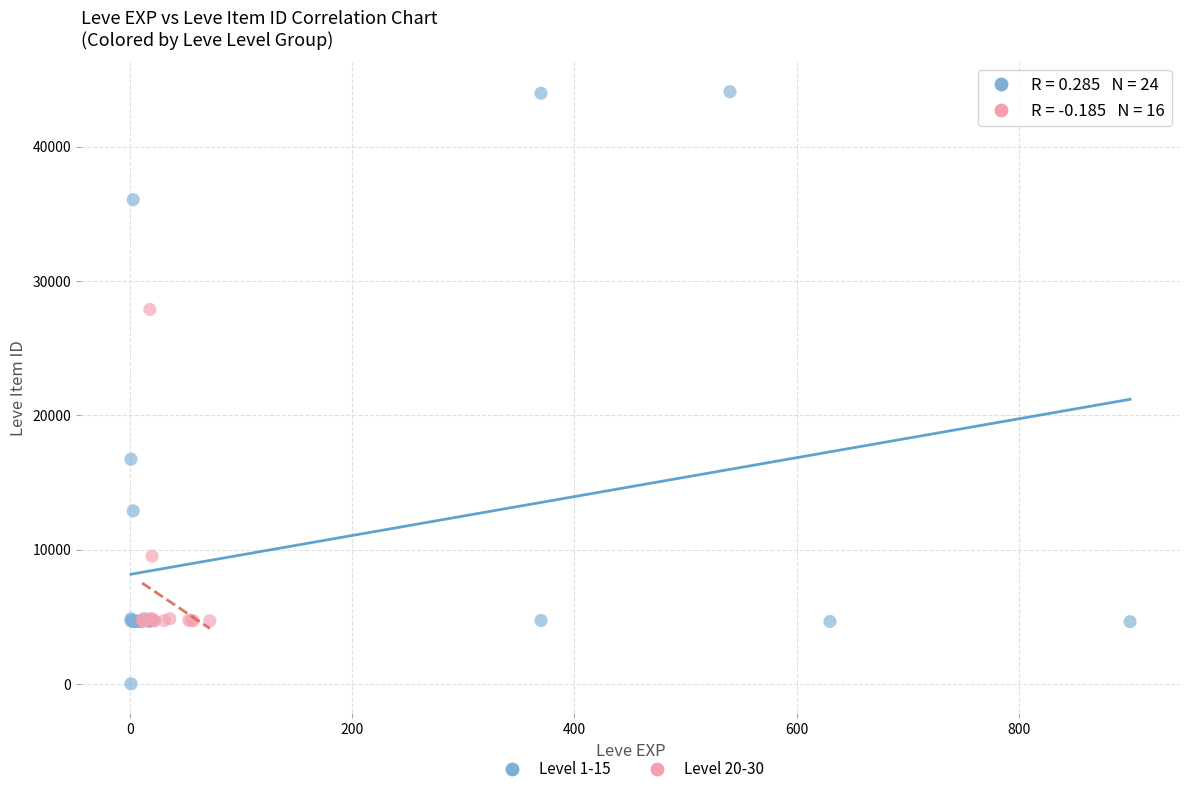

Which series reaches the maximum Y coordinate?

Level 1-15